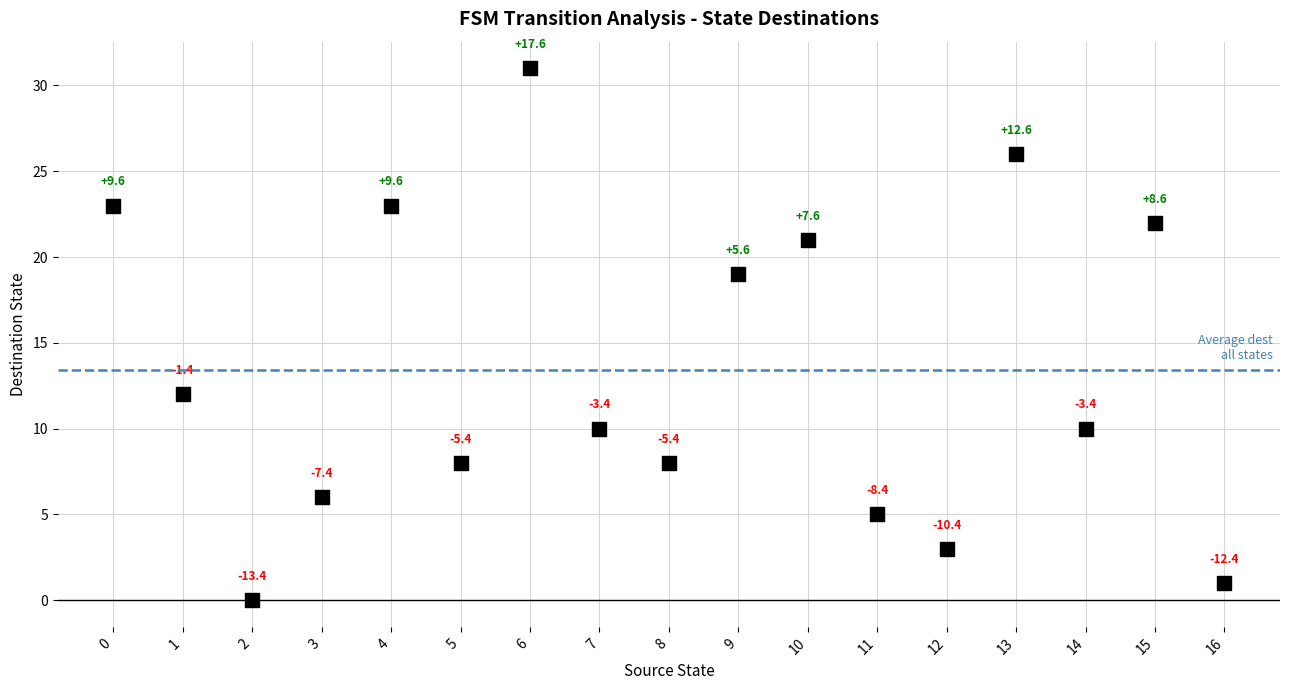

What is the range of Y values (max minus min)?

31